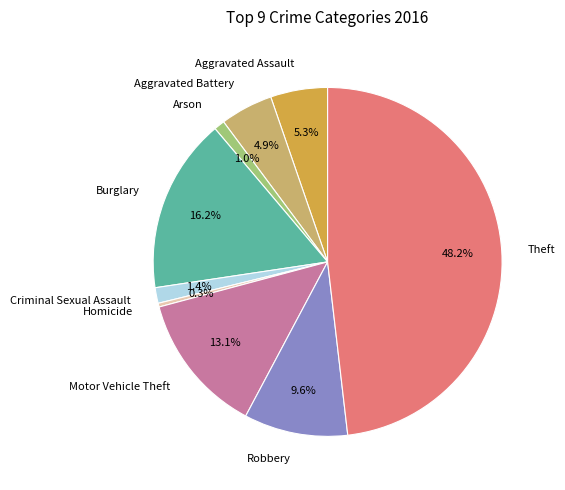

Between Theft and Motor Vehicle Theft, which is larger?

Theft